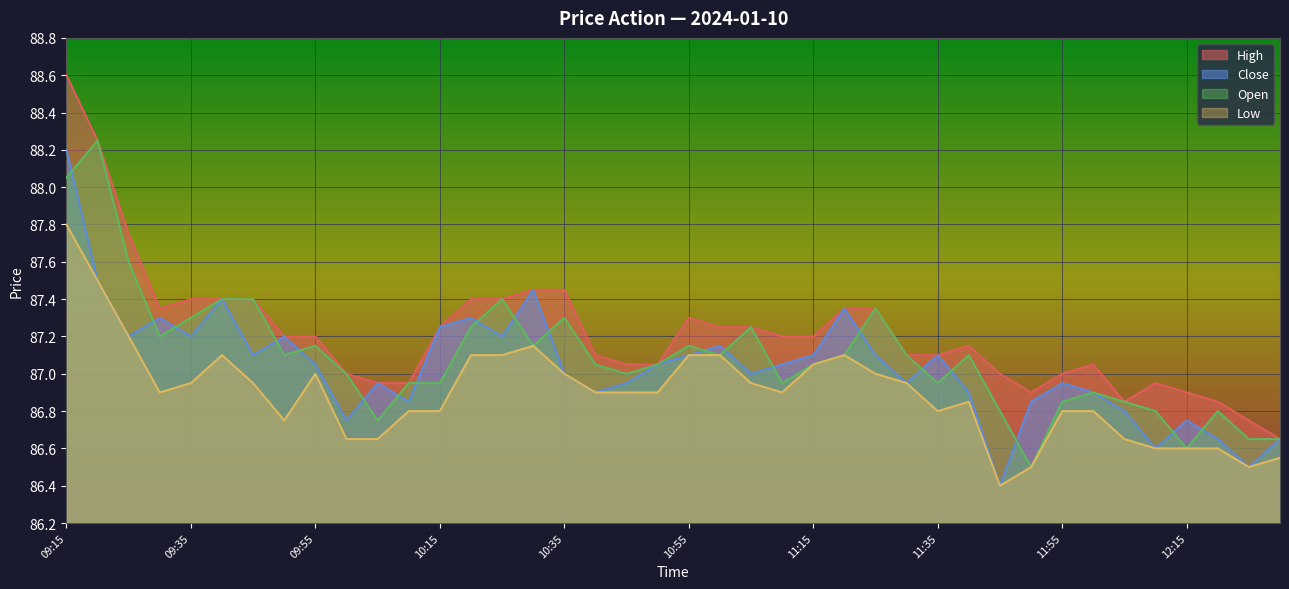

What is the average value of the Low series?

86.9